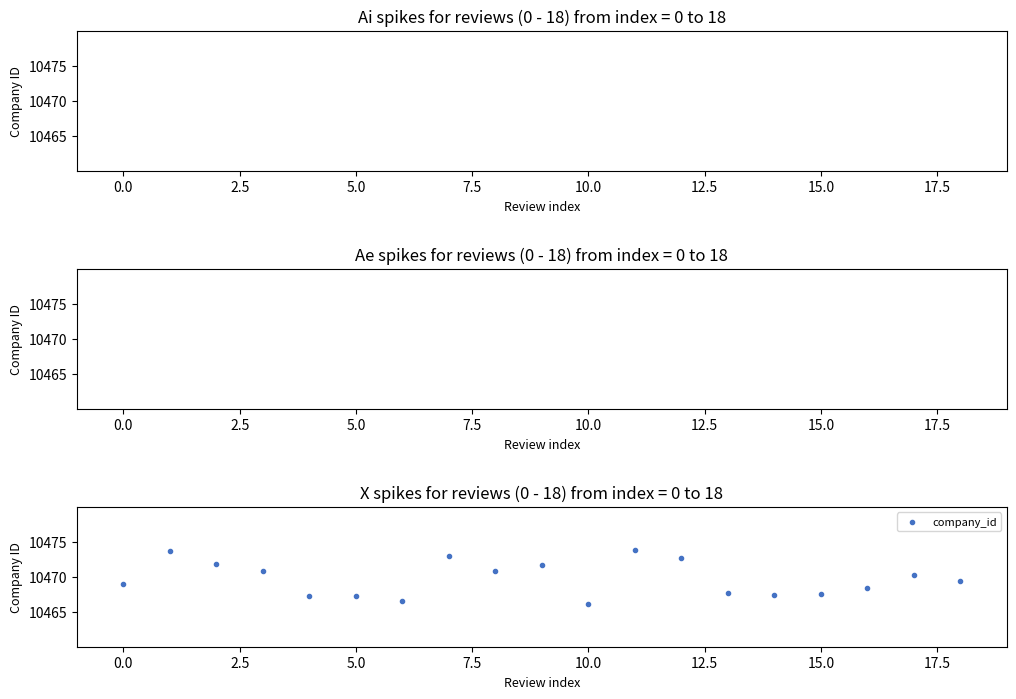

What is the range of Y values (max minus min)?

7.6